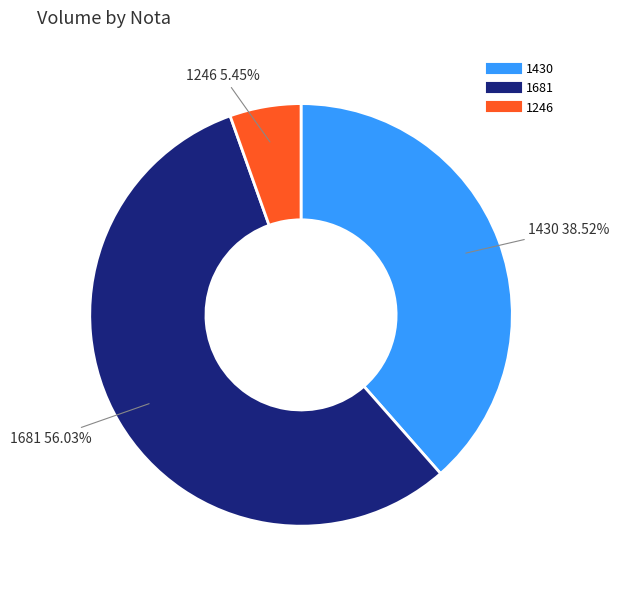

How many slices are in this pie chart?

3